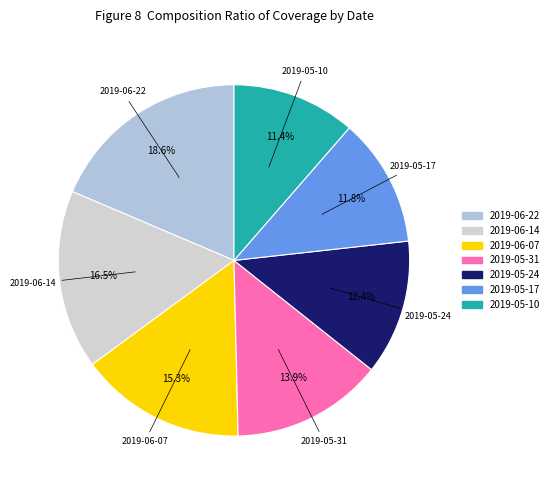

To the nearest percent, what is the combined percentage of 2019-05-31 and 2019-05-17?

26%